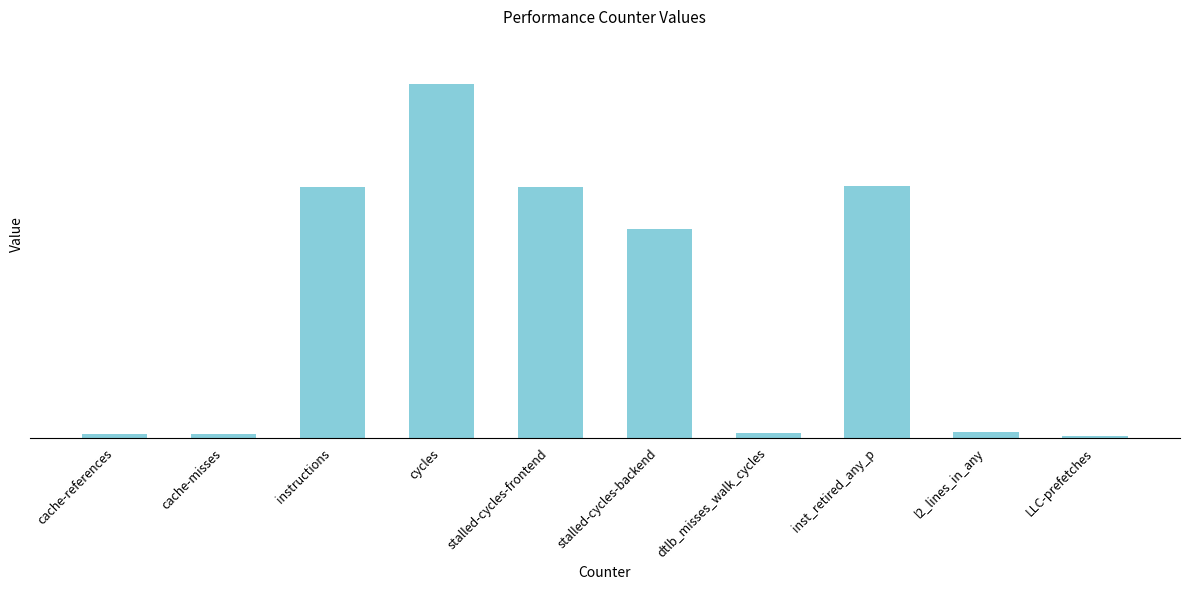

Which category has the lowest value across all series?

LLC-prefetches